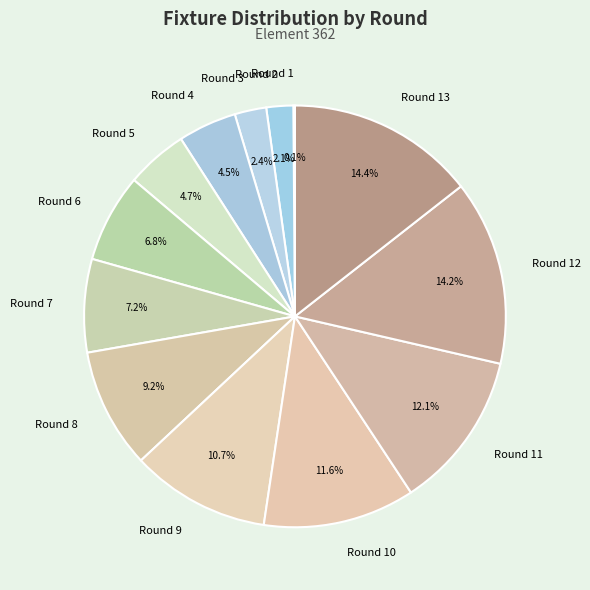

What portion of the pie excludes Round 5?

95.3%